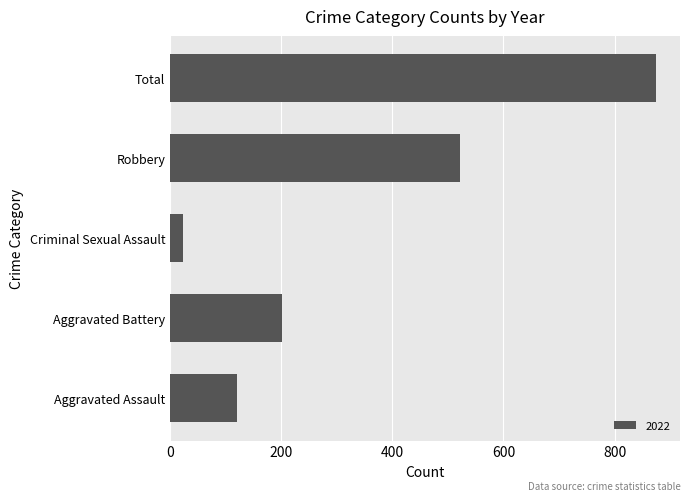

What is the change in value from Aggravated Battery to Total?

+672